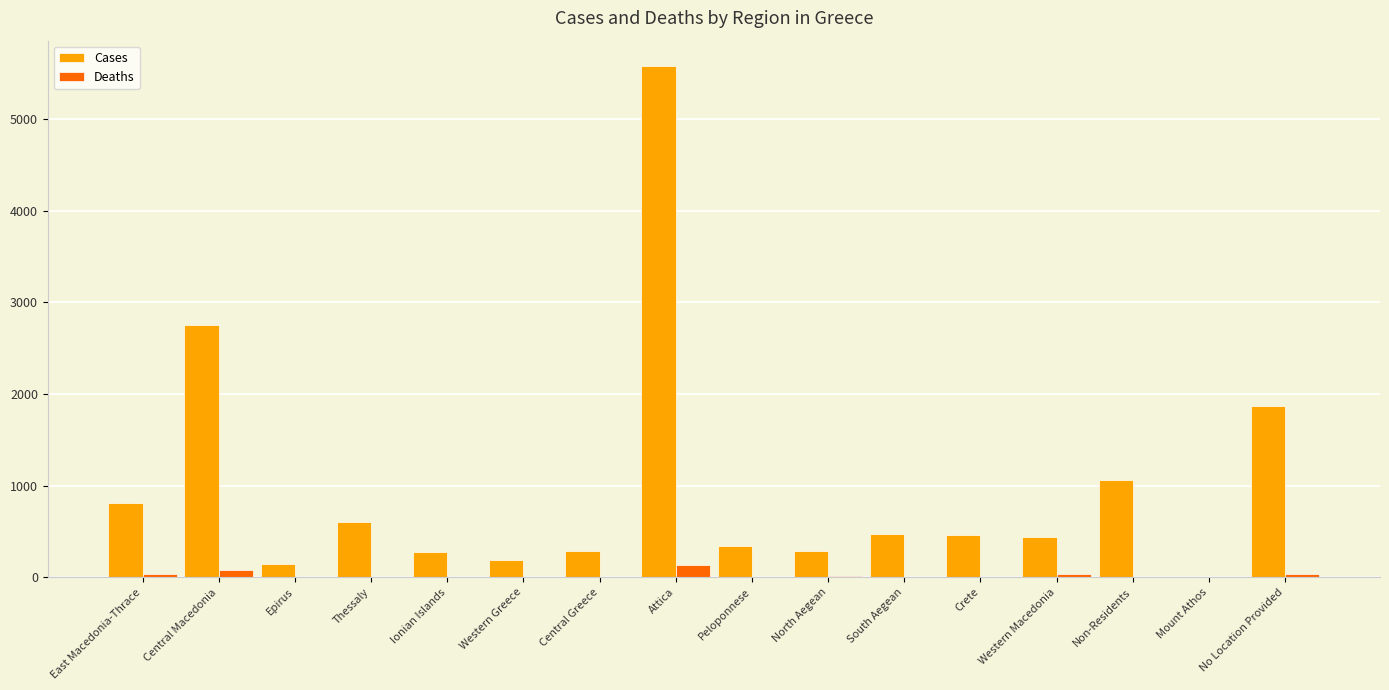

How many groups of bars are there?

16